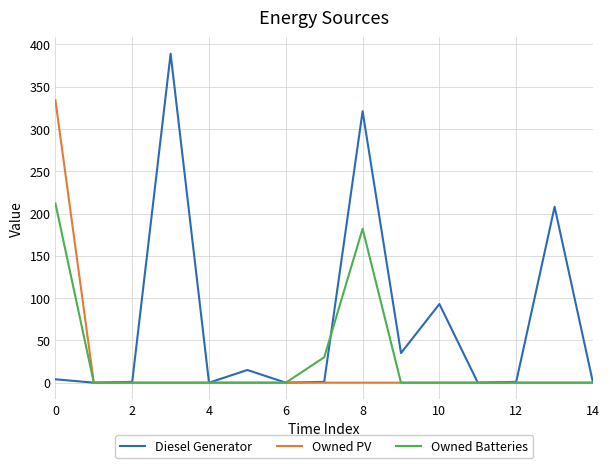

How many lines are shown in the chart?

3